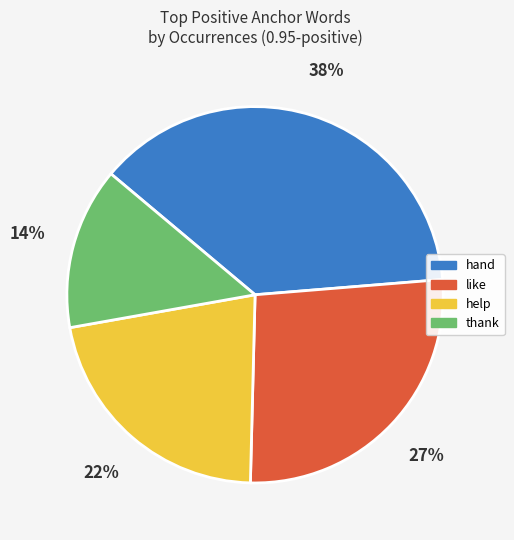

Does any single category account for the majority?

No